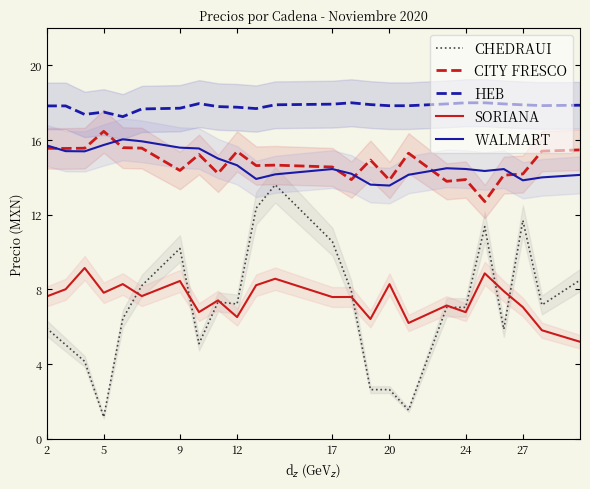

What is the lowest value of the HEB series?

17.3